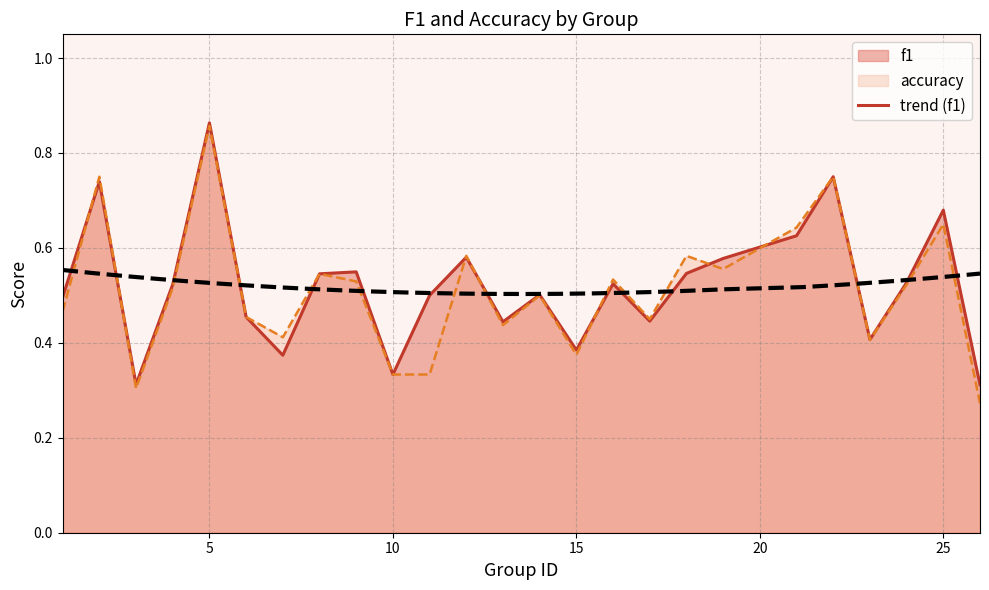

List the series in order of their peak value, highest first.

f1, accuracy